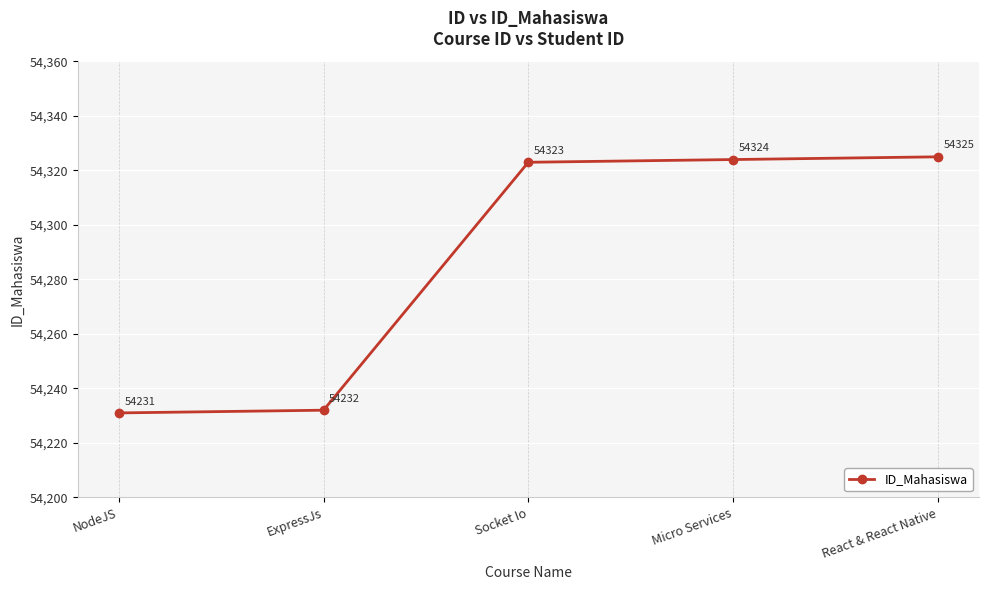

The value at Micro Services is 54324. True or false?

True